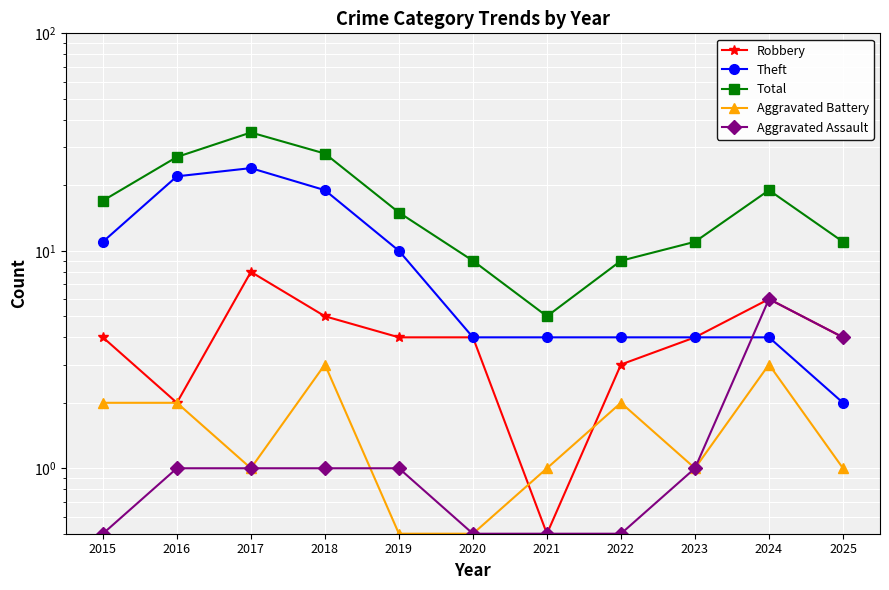

What is the value of the Aggravated Assault point at the 5th from the left?

1.0